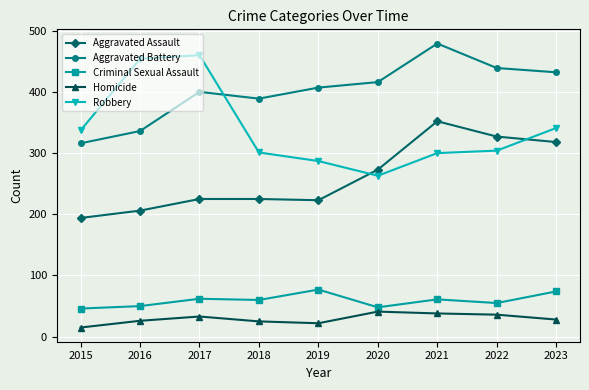

In Robbery, how many points are higher than both neighbors (excluding endpoints)?

1